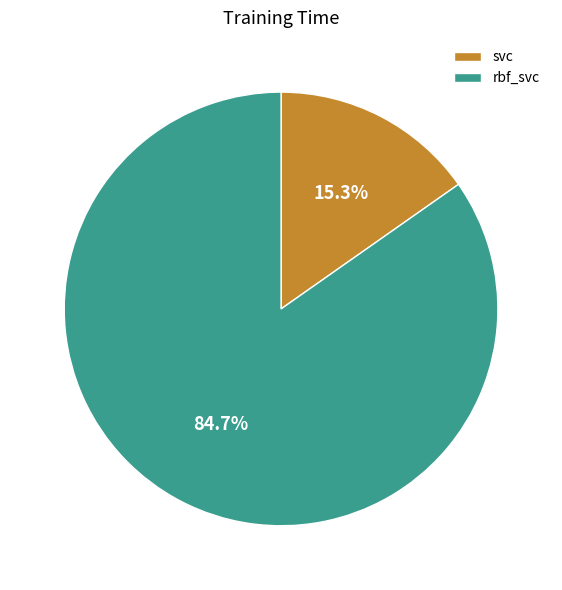

Count the number of slices in the pie.

2